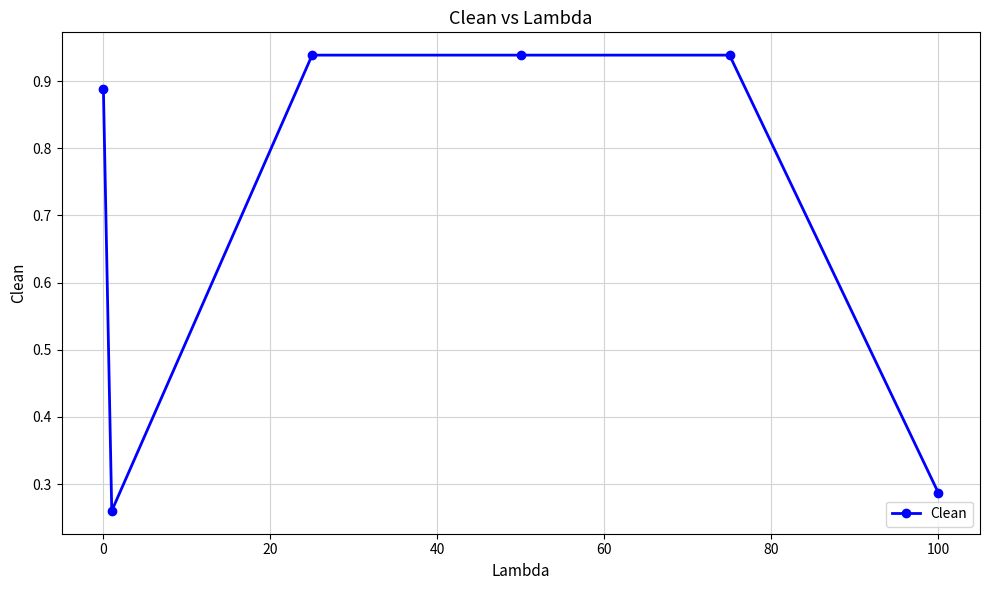

What is the difference between the second highest and second lowest values?

0.7